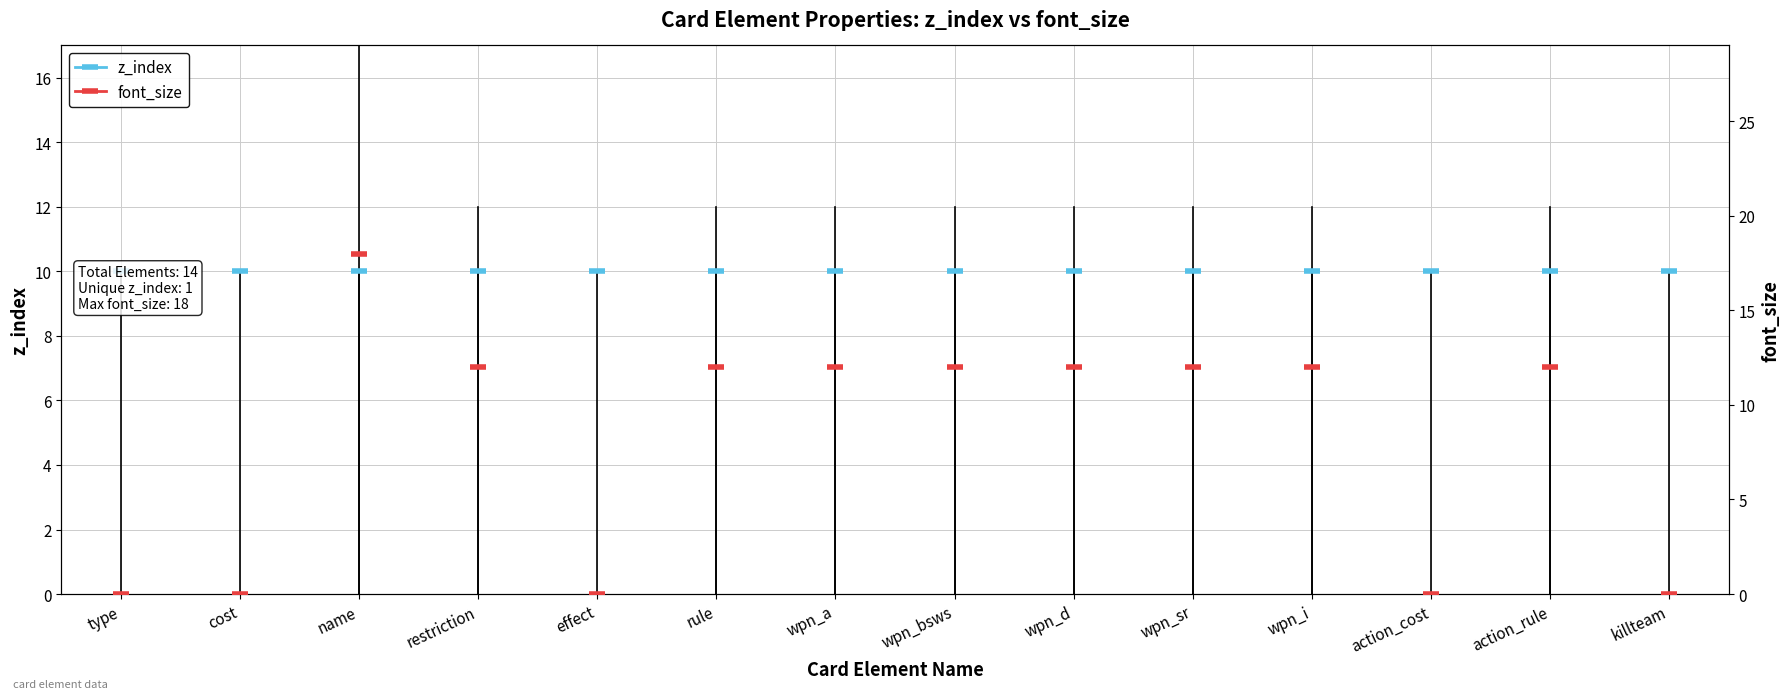

Is the value of z_index at effect greater than the value of font_size at action_rule?

No